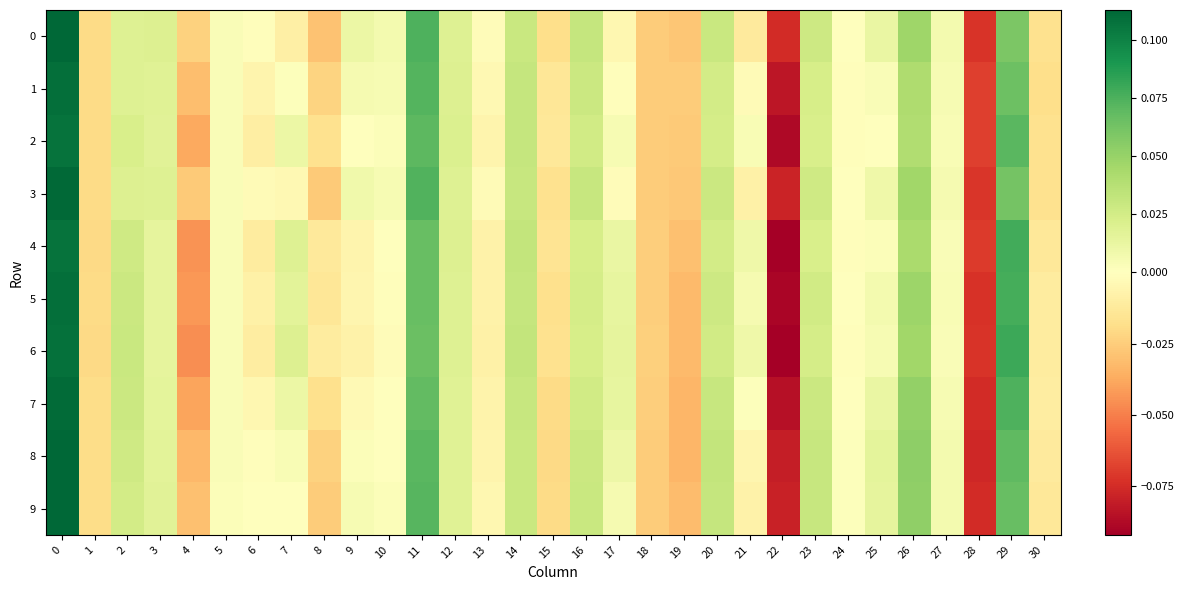

Which series has the largest total across all categories?

8